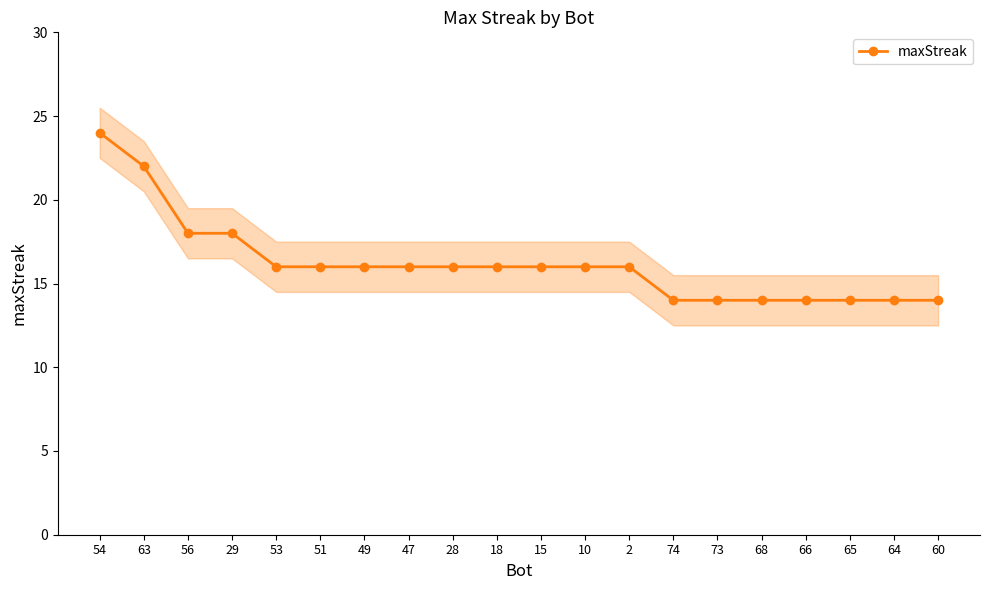

Reading right to left, list all the values displayed in this chart.

14	14	14	14	14	14	14	16	16	16	16	16	16	16	16	16	18	18	22	24